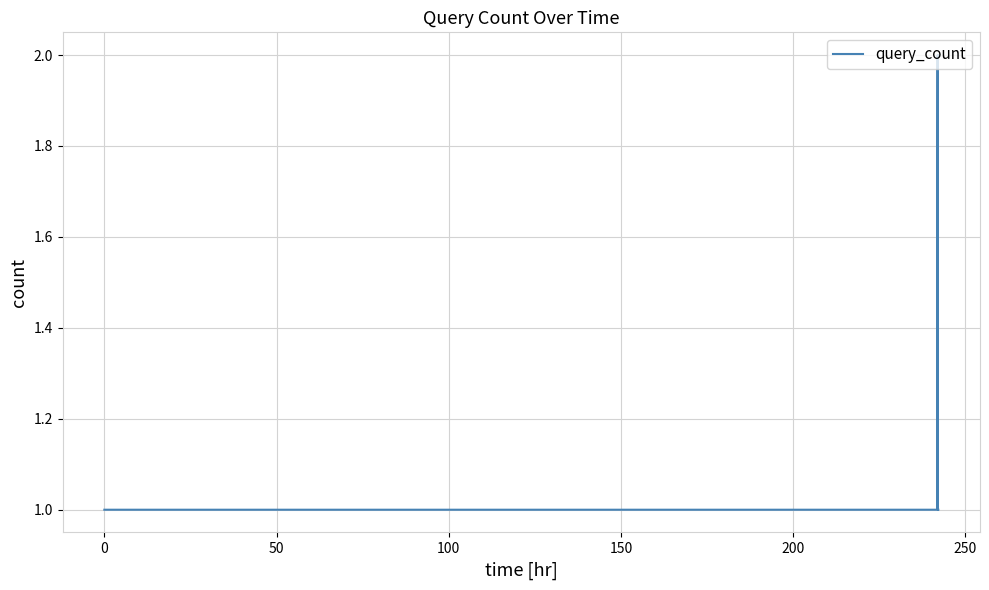

Does the chart have visible grid lines?

Yes